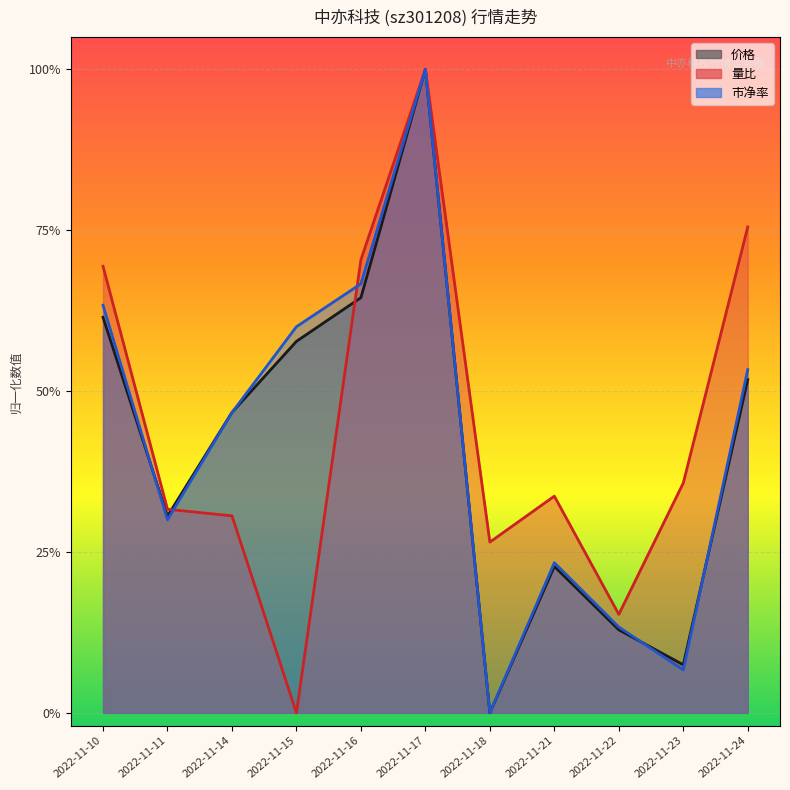

Reading left to right, list all the values displayed in this chart.

价格: 2022-11-10=0.6	2022-11-11=0.3	2022-11-14=0.5	2022-11-15=0.6	2022-11-16=0.6	2022-11-17=1.0	2022-11-18=0.0	2022-11-21=0.2	2022-11-22=0.1	2022-11-23=0.1	2022-11-24=0.5
量比: 2022-11-10=0.7	2022-11-11=0.3	2022-11-14=0.3	2022-11-15=0.0	2022-11-16=0.7	2022-11-17=1.0	2022-11-18=0.3	2022-11-21=0.3	2022-11-22=0.2	2022-11-23=0.4	2022-11-24=0.8
市净率: 2022-11-10=0.6	2022-11-11=0.3	2022-11-14=0.5	2022-11-15=0.6	2022-11-16=0.7	2022-11-17=1.0	2022-11-18=0.0	2022-11-21=0.2	2022-11-22=0.1	2022-11-23=0.1	2022-11-24=0.5